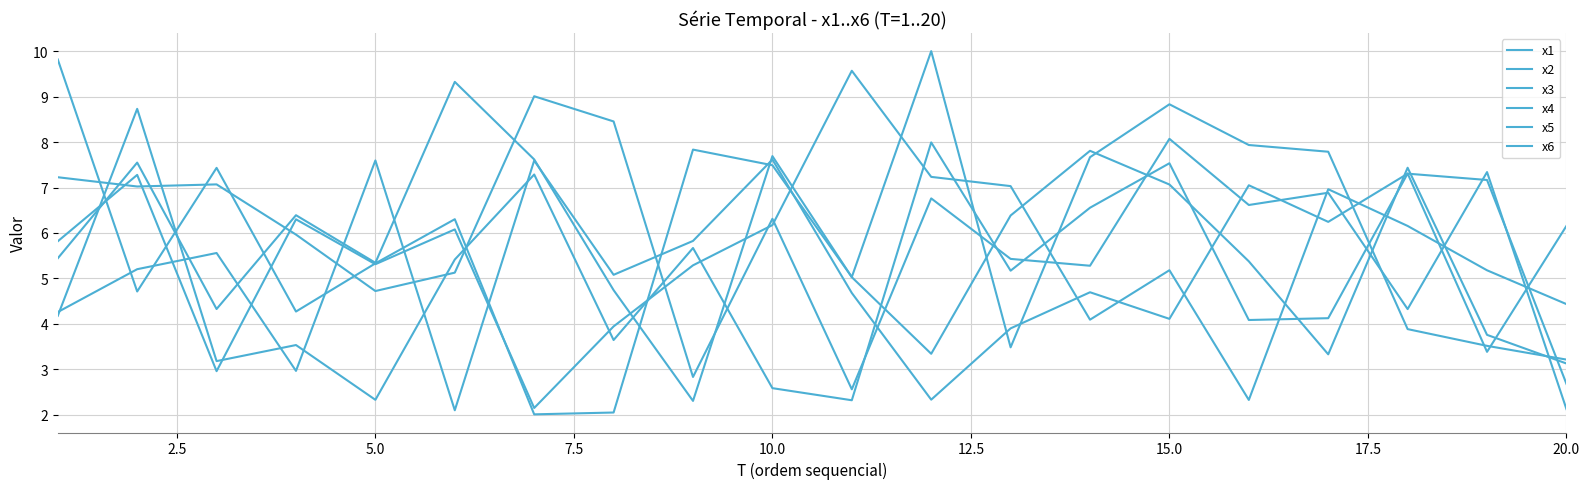

List the series in order of their peak value, lowest first.

x2, x6, x3, x1, x5, x4